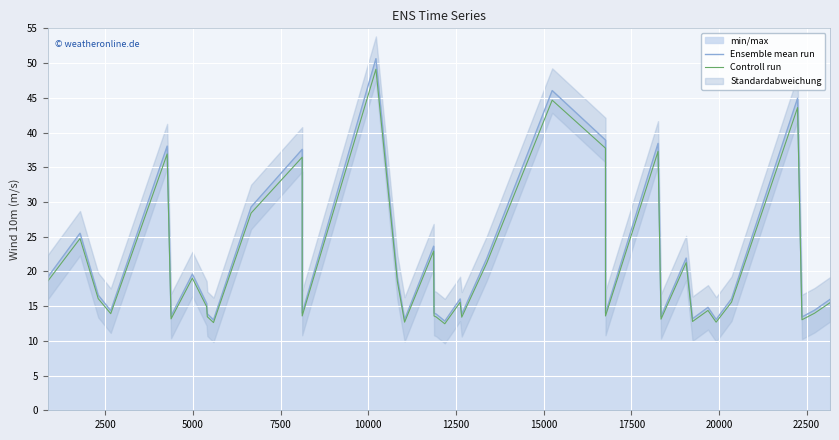

True or false: Controll run and Ensemble mean run cross at least once.

False